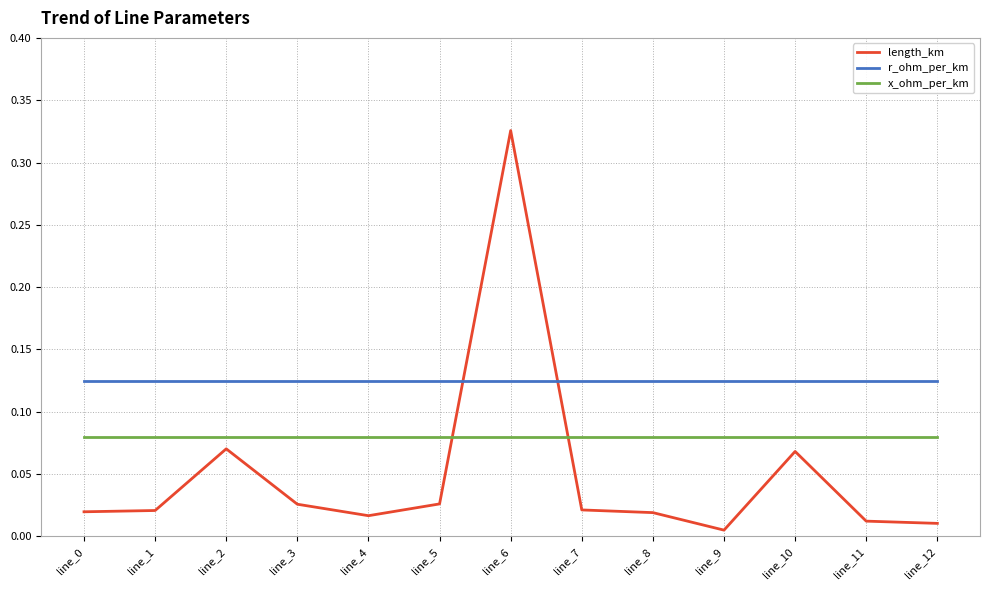

The value of r_ohm_per_km at line_0 is 0.0. True or false?

False